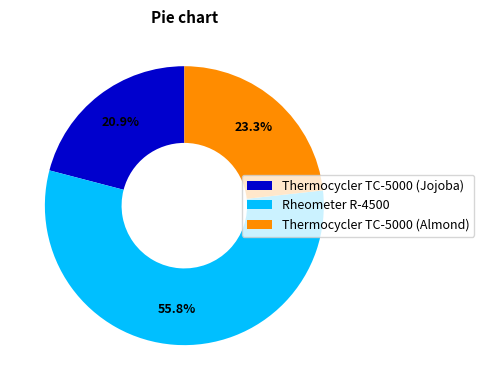

Combined, do Thermocycler TC-5000 (Jojoba) and Rheometer R-4500 account for over 50%?

Yes